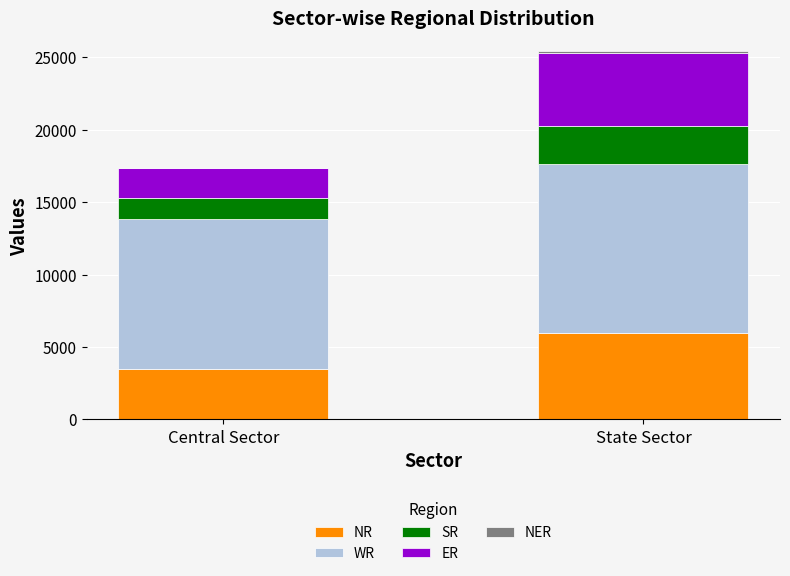

At which category is the sum across all series the highest?

State Sector